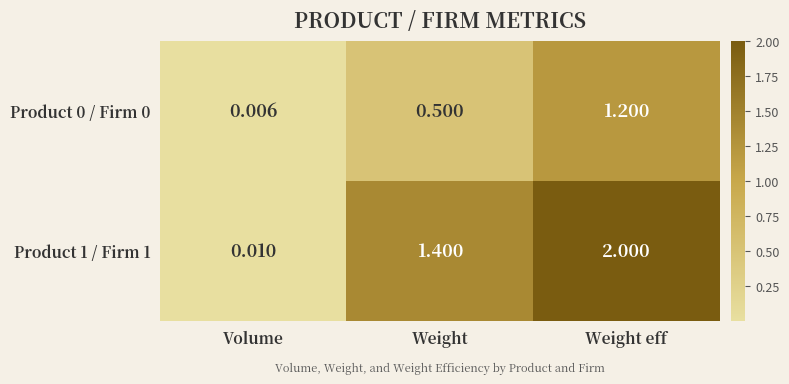

Where is Product 0 / Firm 0 nearest to the value 0?

Volume